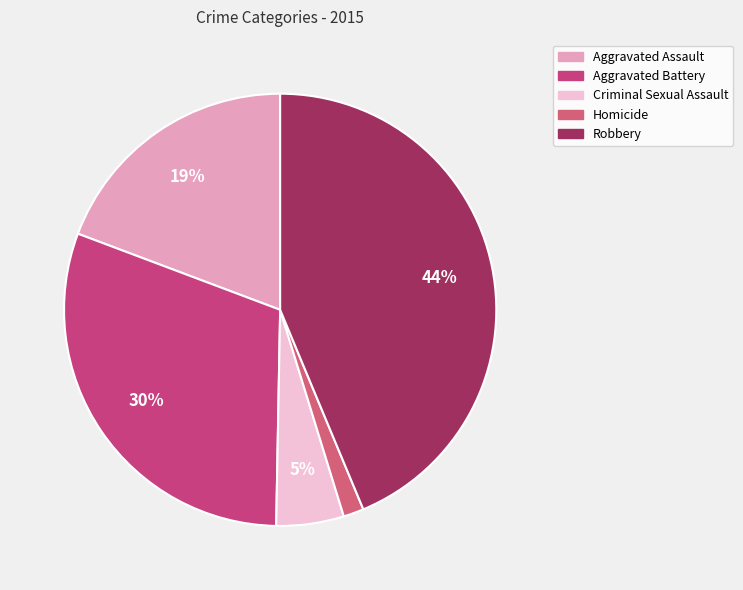

To the nearest percent, what is the difference between the Aggravated Battery and Homicide slice percentages?

29%